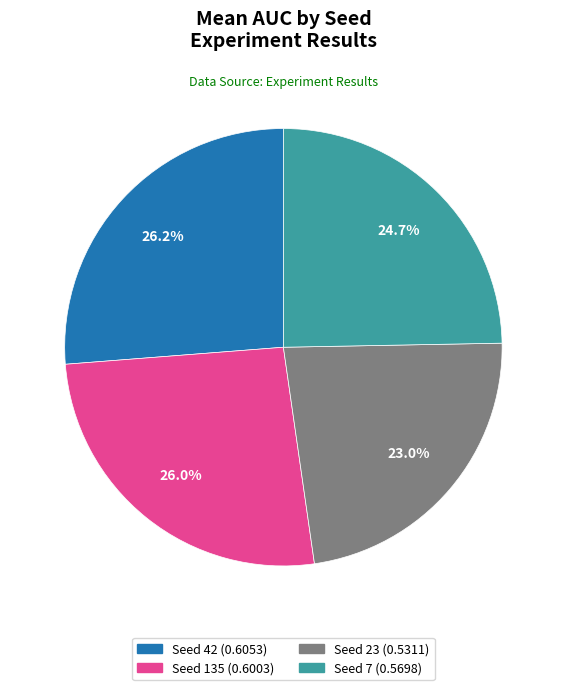

Does any single category account for the majority?

No